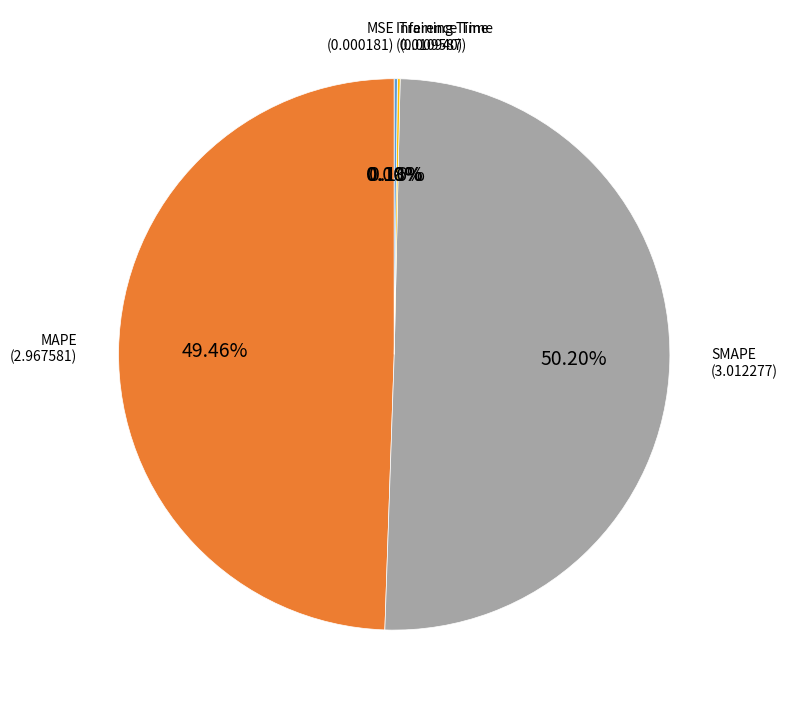

What is the largest slice in the pie chart?

SMAPE